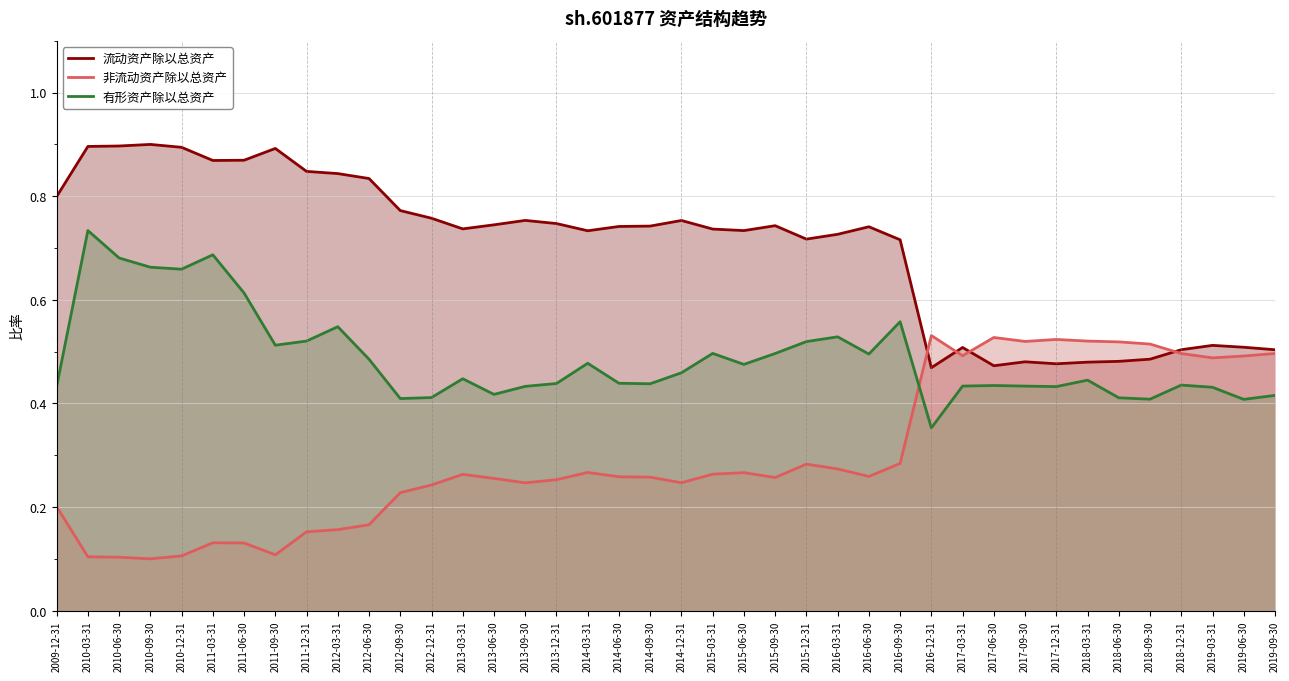

True or false: 有形资产除以总资产 has more than 0 points higher than both neighbors.

True